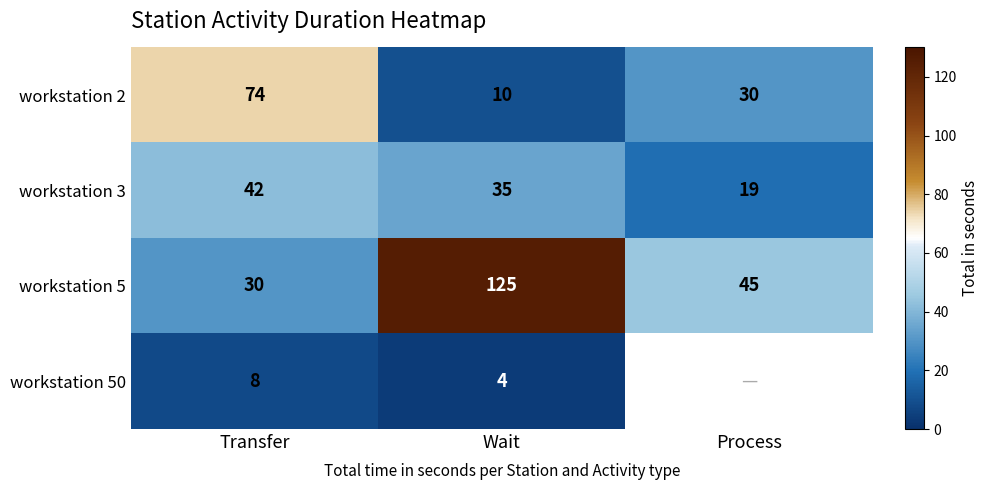

Where is workstation 5 nearest to the value 77?

Process